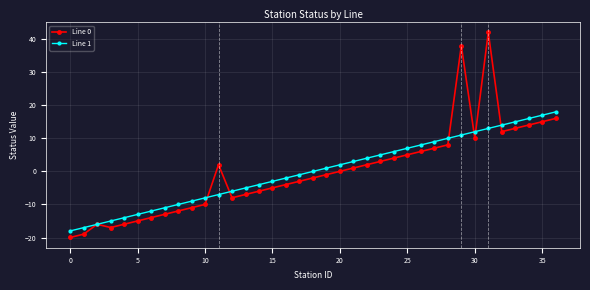

What is the value of the Line 1 point at the 16th from the left?

-3.0